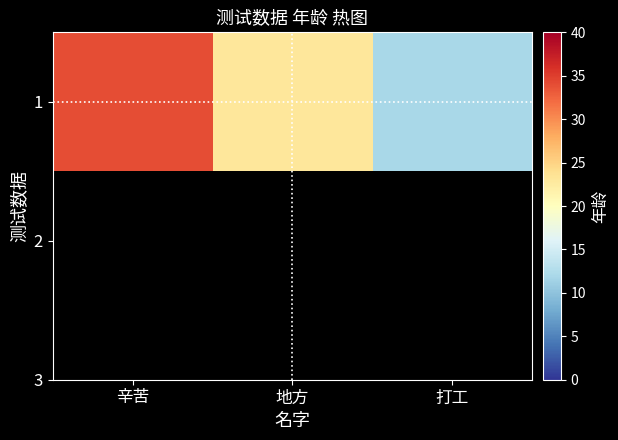

Rank the categories by value from lowest to highest.

打工, 地方, 辛苦